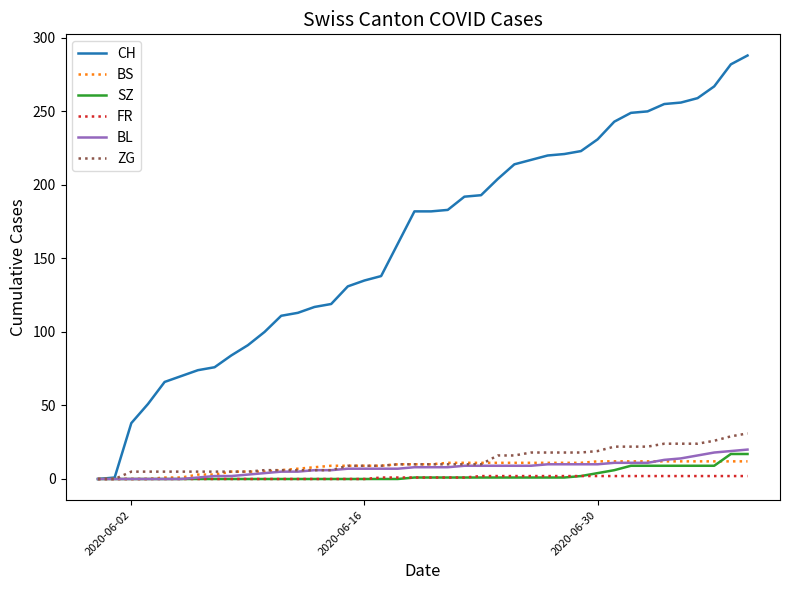

What is the maximum value for BL?

20